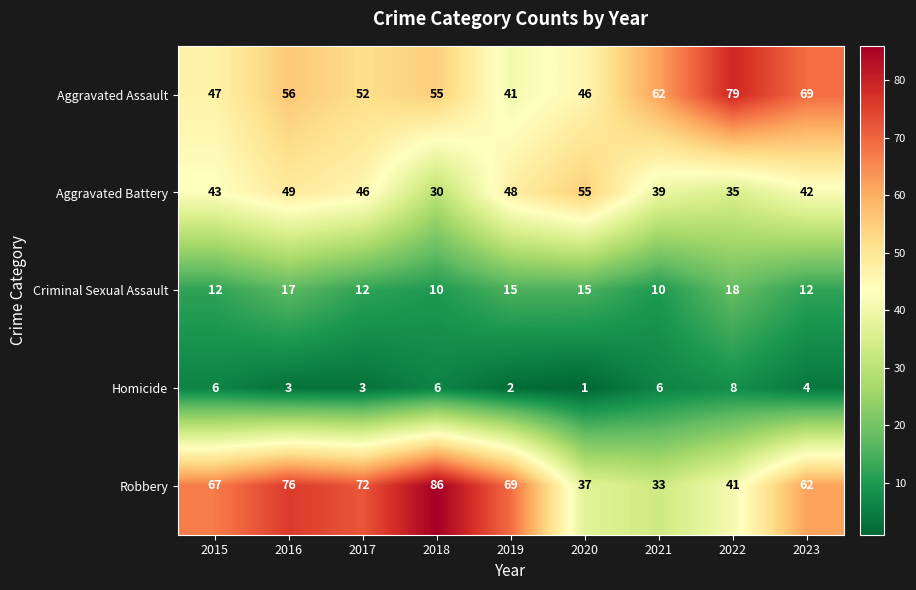

At which category is the sum across all series the highest?

2016